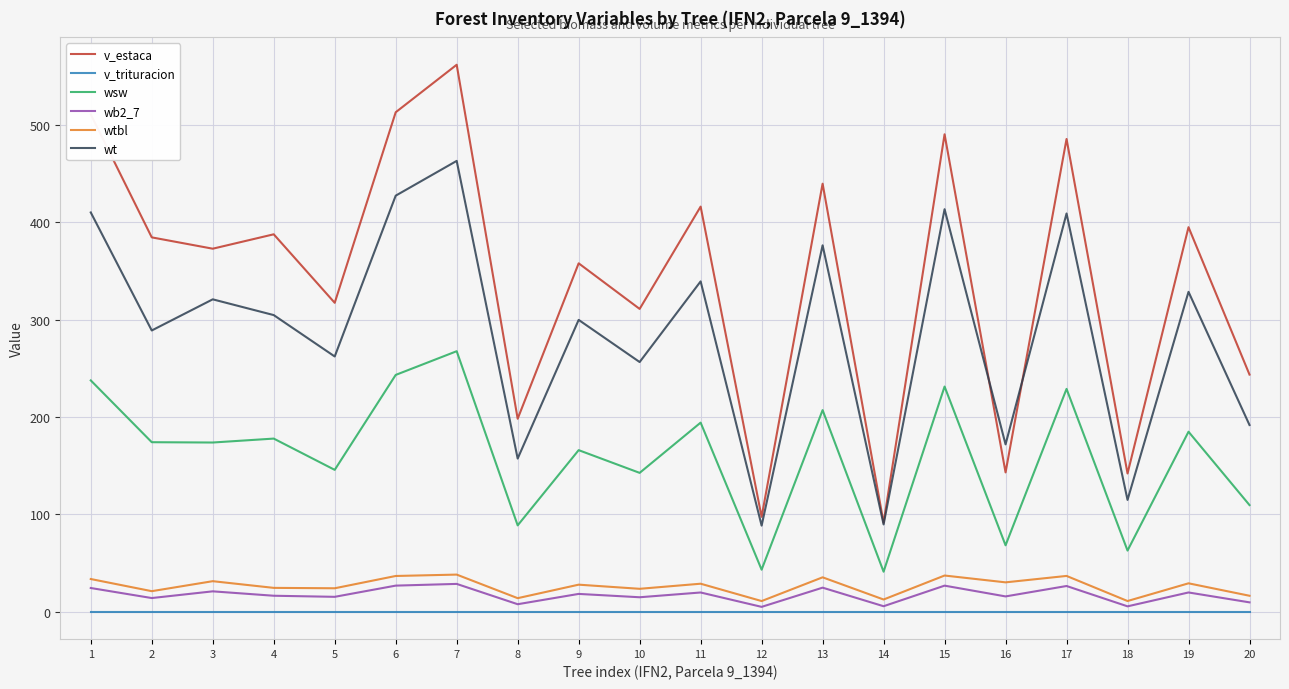

Is it true that wt equals 191.7 at 20?

True